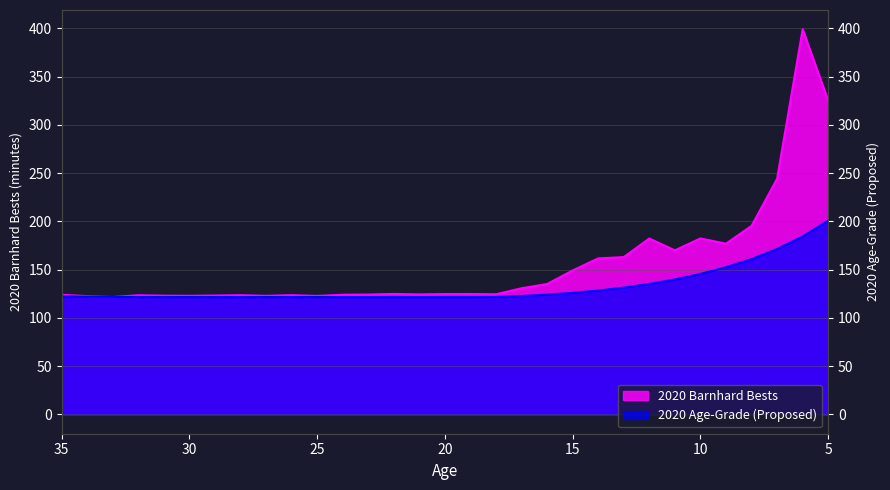

How many interior local peaks does the 2020 Barnhard Bests series have?

8